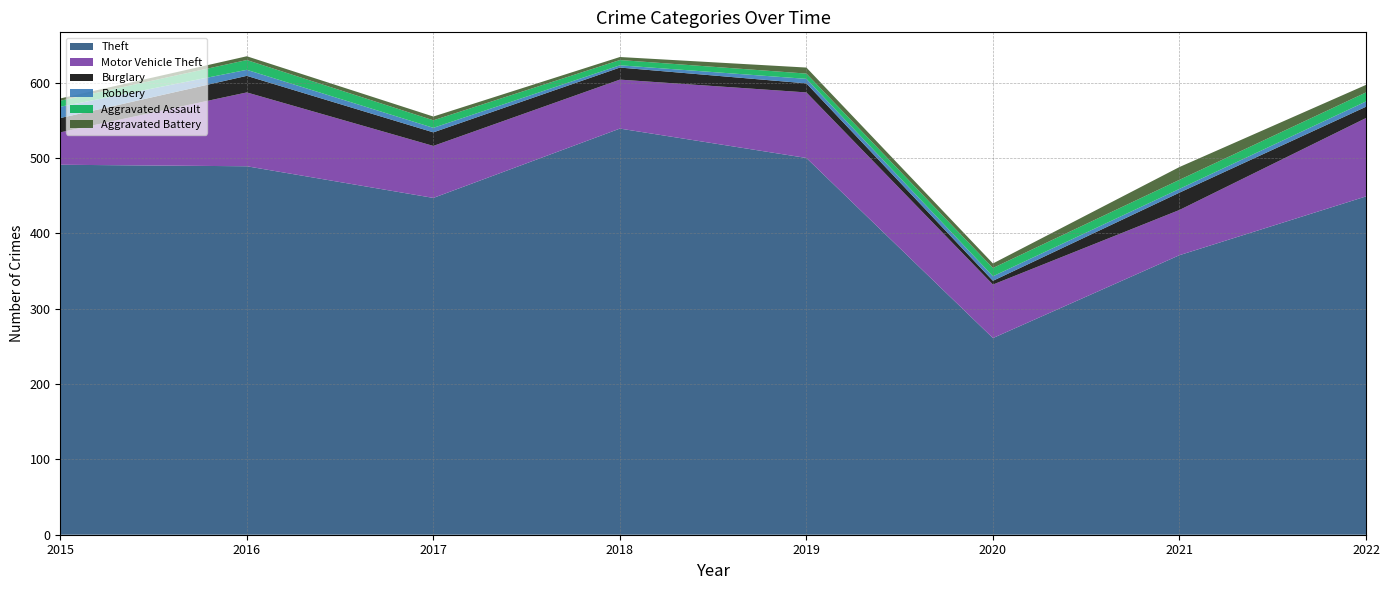

Reading right to left, what are all the values shown in this chart?

Theft: 449	371	261	500	539	447	489	491
Motor Vehicle Theft: 104	60	71	87	65	69	98	43
Burglary: 15	23	5	12	16	18	22	19
Robbery: 7	5	6	6	3	6	8	15
Aggravated Assault: 12	12	11	7	7	10	13	8
Aggravated Battery: 10	17	6	8	4	5	5	3